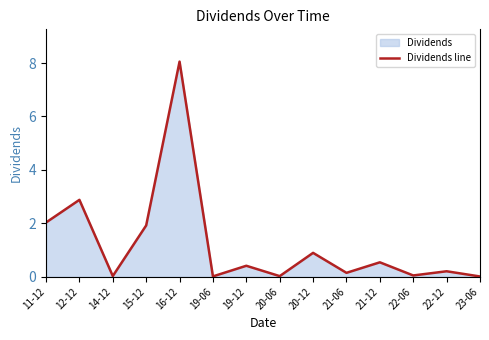

What is the difference between the second highest and minimum values?

2.9